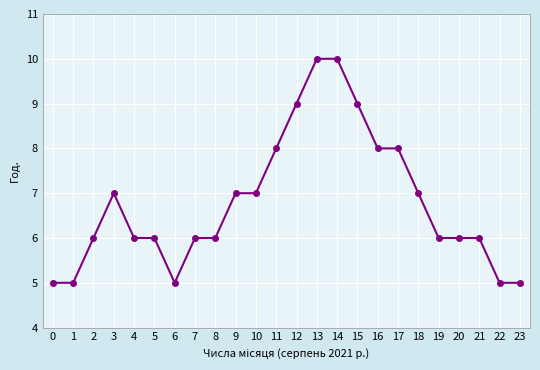

How many lines are shown in the chart?

1